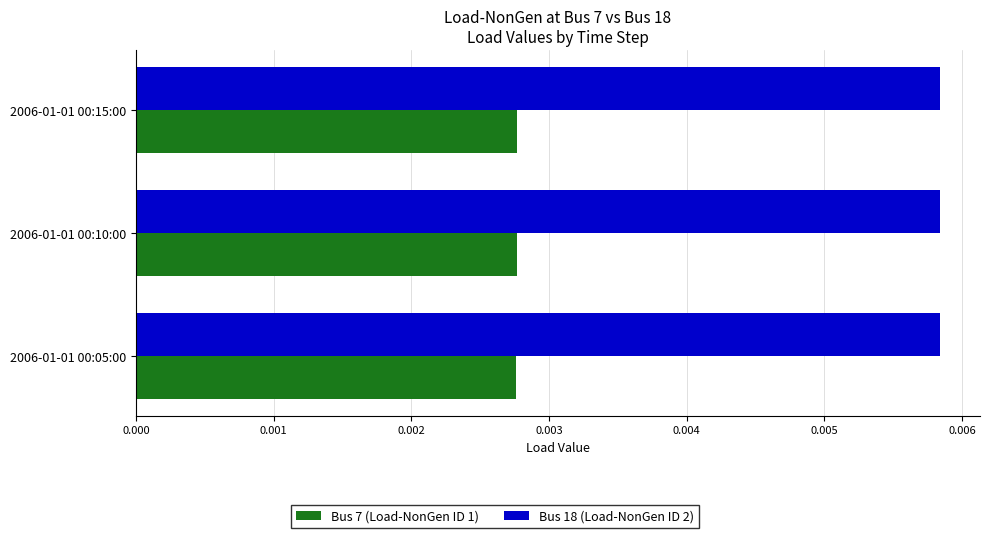

Rank the series by their average value, from highest to lowest.

Bus 18 (Load-NonGen ID 2), Bus 7 (Load-NonGen ID 1)